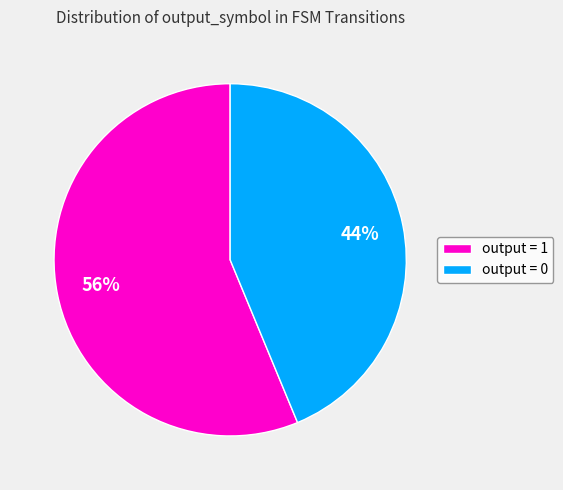

Which slice is the smallest?

output = 0